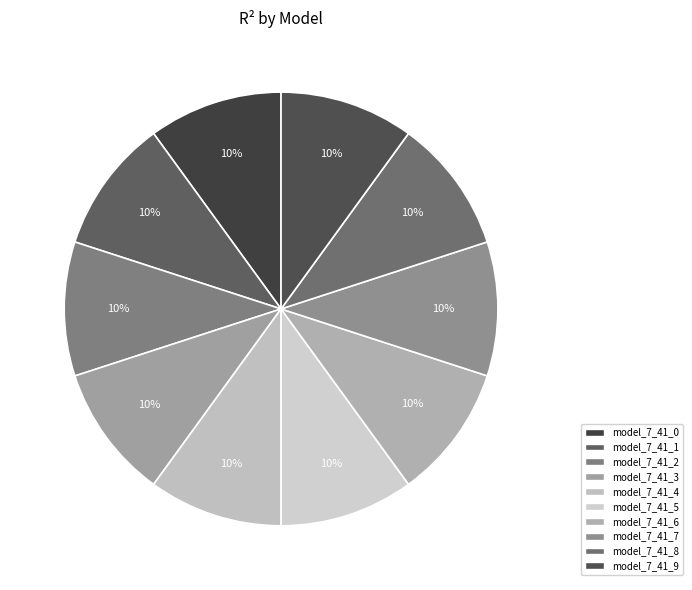

Does any single category account for the majority?

No